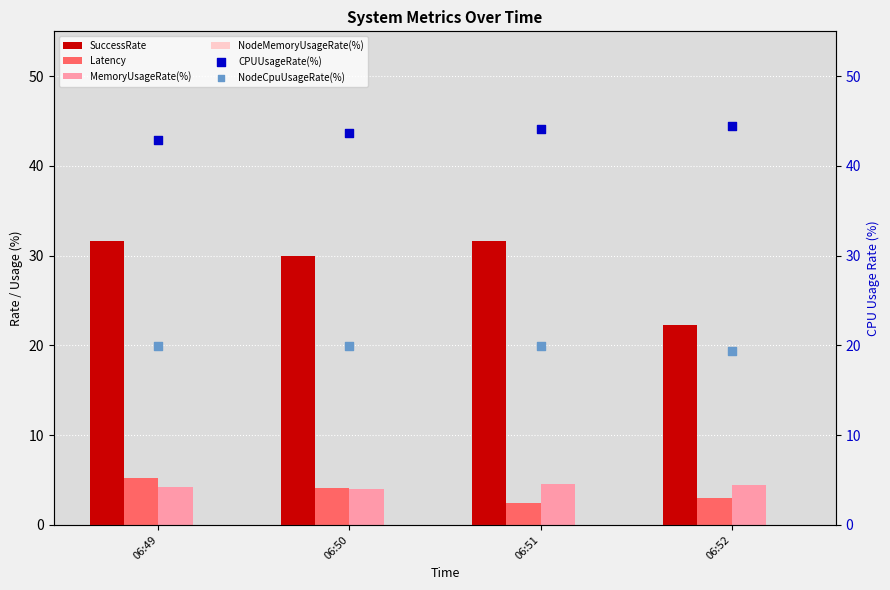

What are all the series names shown in the legend?

SuccessRate, Latency, MemoryUsageRate(%), NodeMemoryUsageRate(%), CPUUsageRate(%), NodeCpuUsageRate(%)